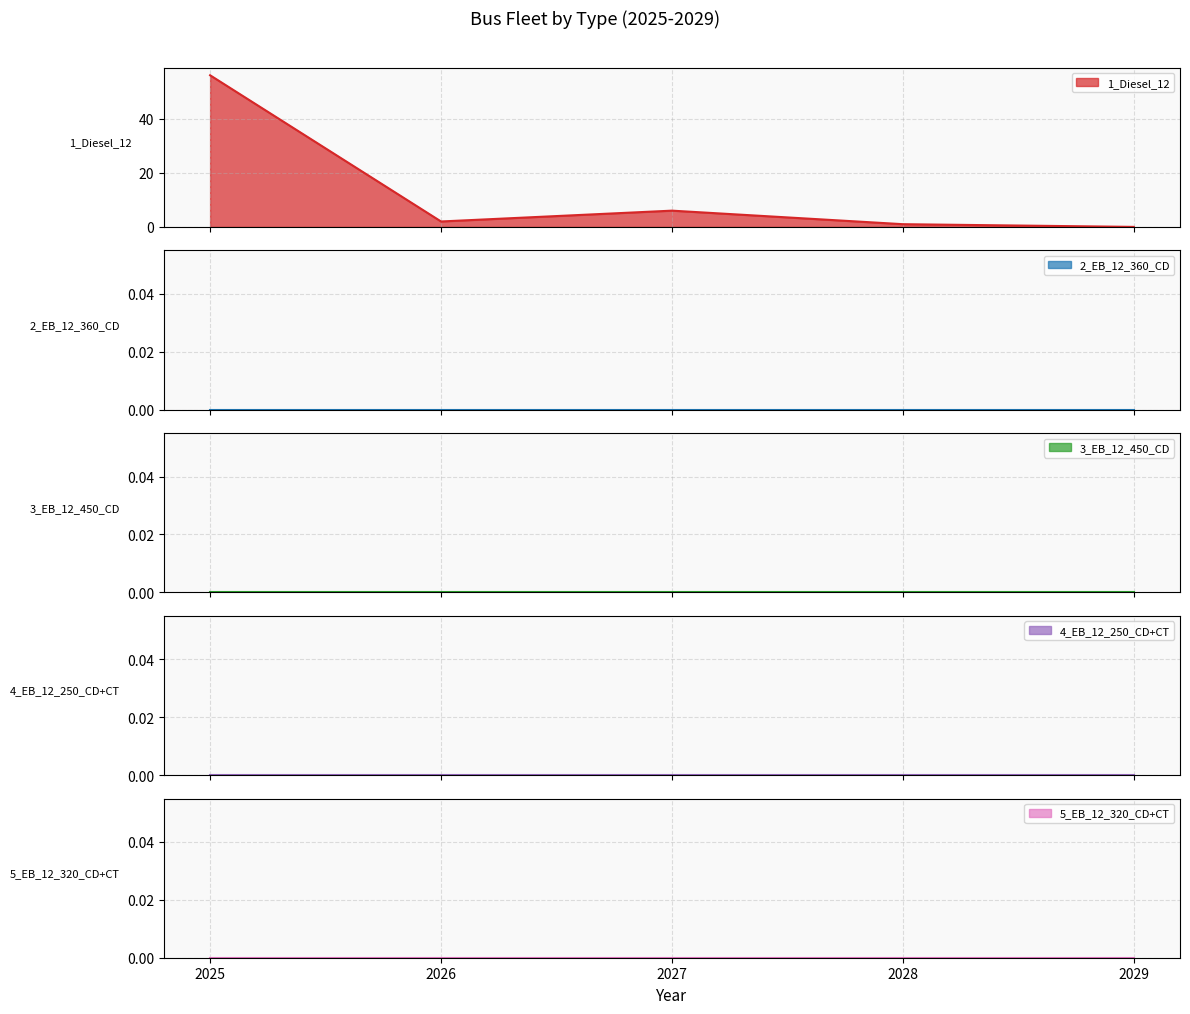

True or false: 1_Diesel_12 has a value of 0 at 2029.

True